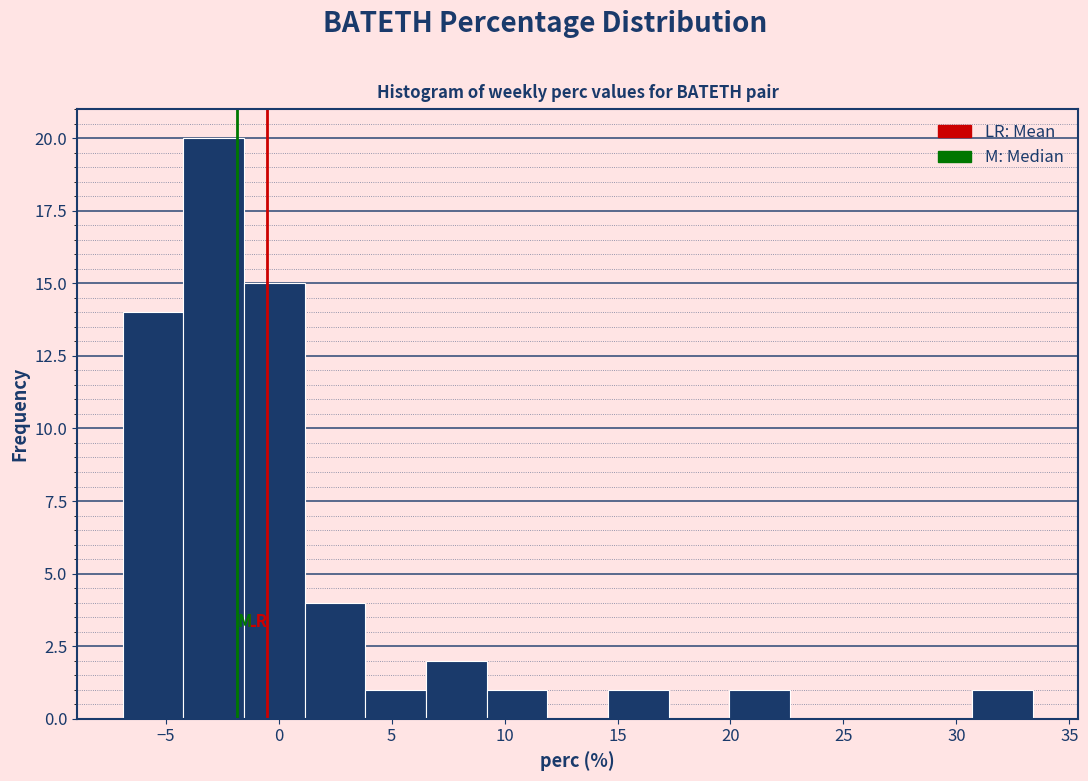

Reading left to right, list every bar in this chart as the range it spans on the x-axis followed by its height. Neither the bar edges nor the heights are printed on the chart, so give them approximately, as read against the axes.

-7.0 to -4.0: 14
-4.0 to -1.5: 20
-1.5 to 1.0: 15
1.0 to 4.0: 4
4.0 to 6.5: 1
6.5 to 9.0: 2
9.0 to 12.0: 1
12.0 to 14.5: 0
14.5 to 17.5: 1
17.5 to 20.0: 0
20.0 to 22.5: 1
22.5 to 25.5: 0
25.5 to 28.0: 0
28.0 to 30.5: 0
30.5 to 33.5: 1